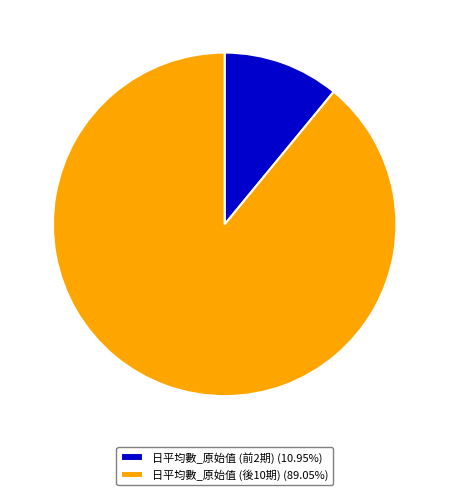

Is the sum of 日平均數_原始值 (前2期) (10.95%) and 日平均數_原始值 (後10期) (89.05%) greater than half?

Yes